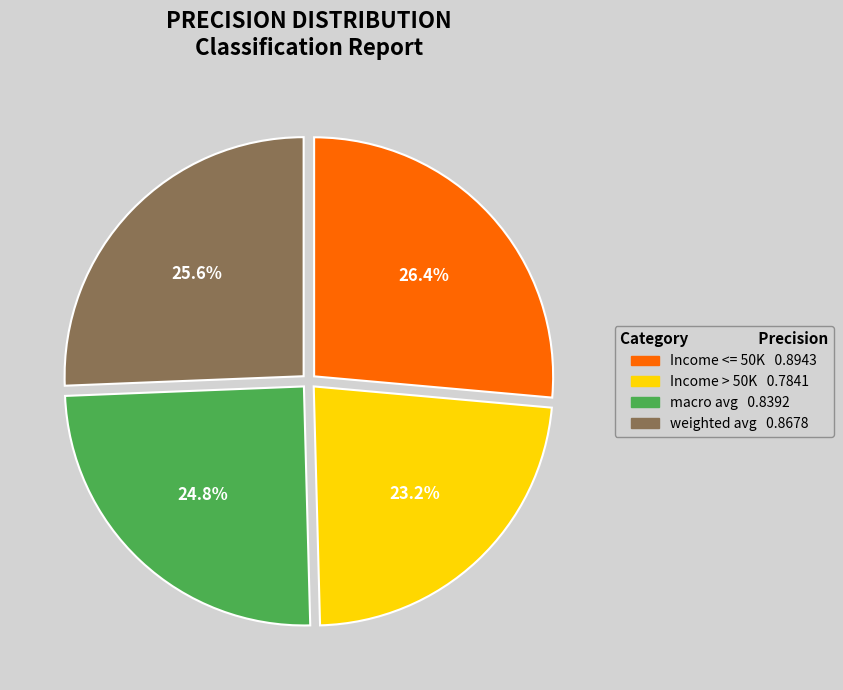

Which category has the biggest portion of the pie?

Income <= 50K